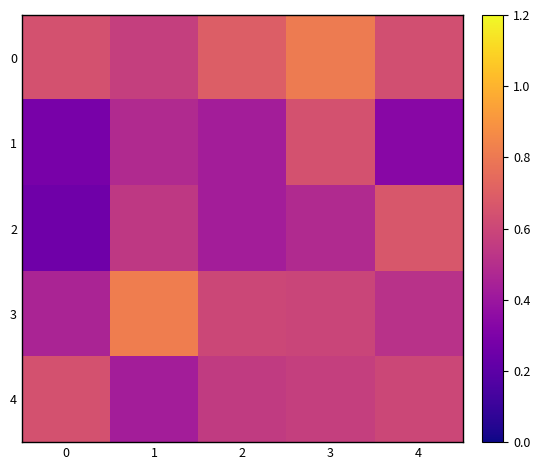

What is the total value across all series at 0?

2.3